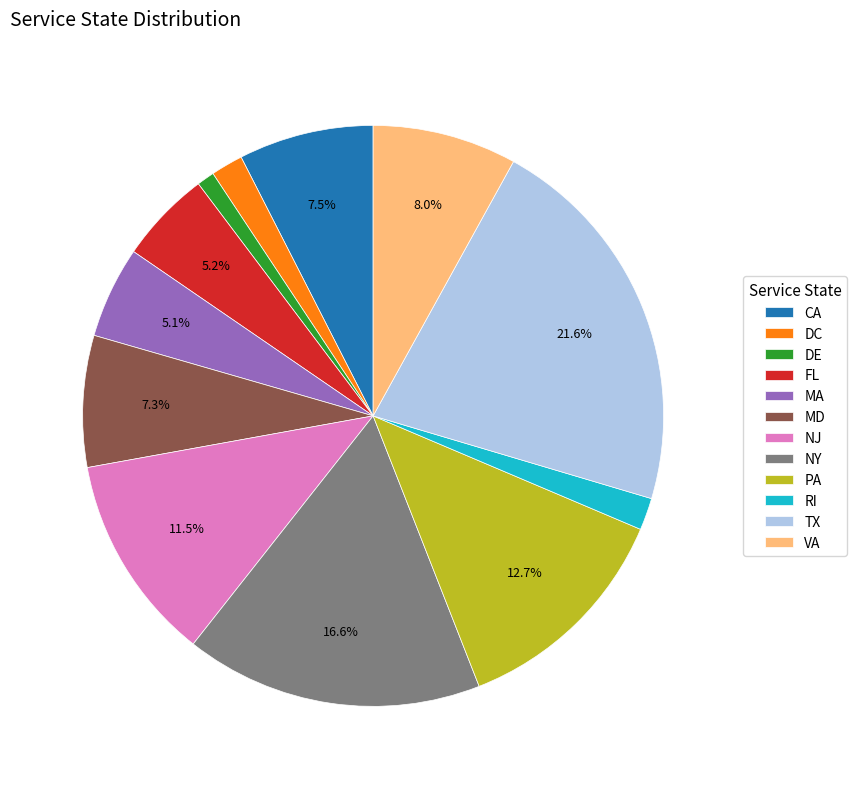

True or false: MD accounts for 7% of the total.

True